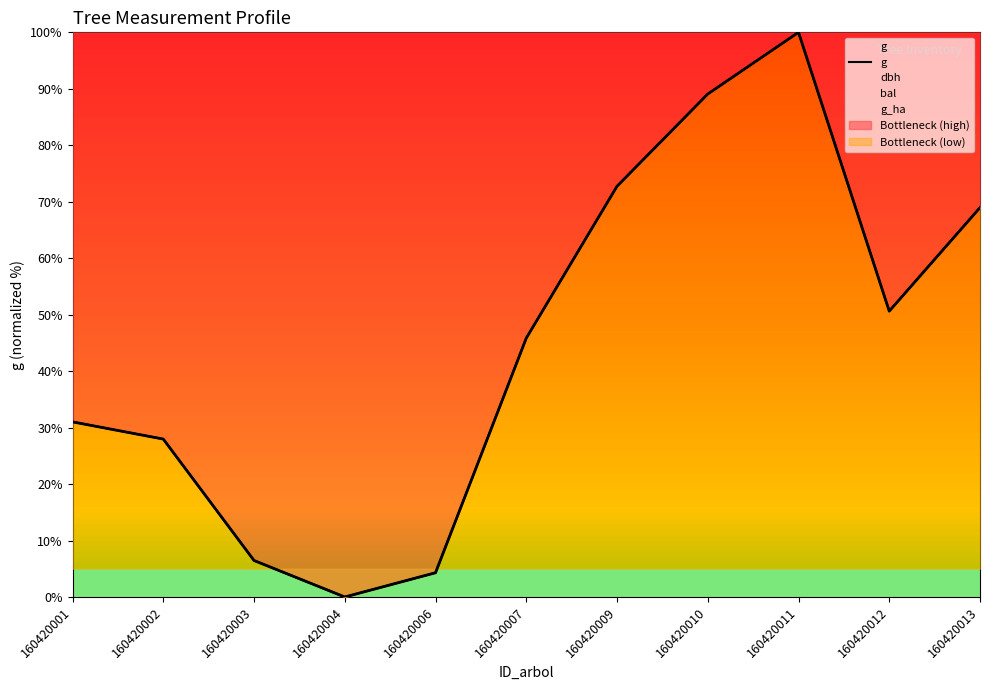

Rank the categories by value from lowest to highest.

160420004, 160420006, 160420003, 160420002, 160420001, 160420007, 160420012, 160420013, 160420009, 160420010, 160420011